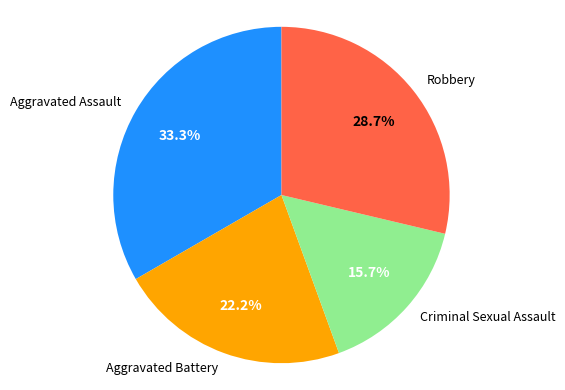

Is Aggravated Assault the majority of the pie?

No